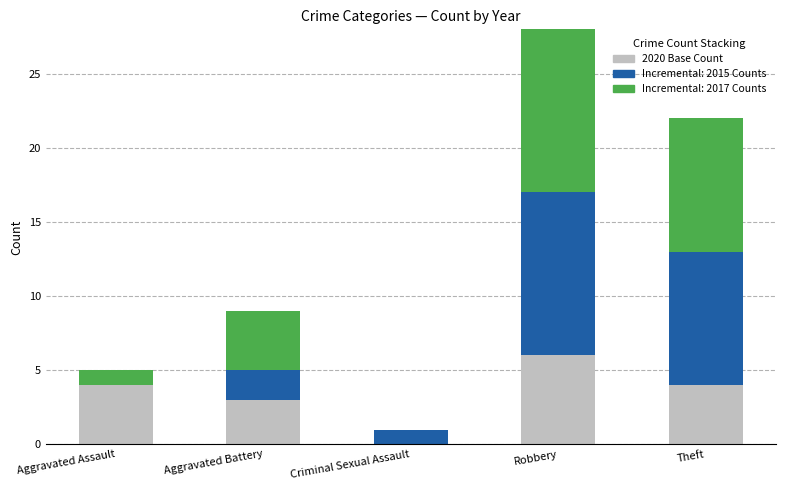

Does the chart contain stacked bars?

Yes